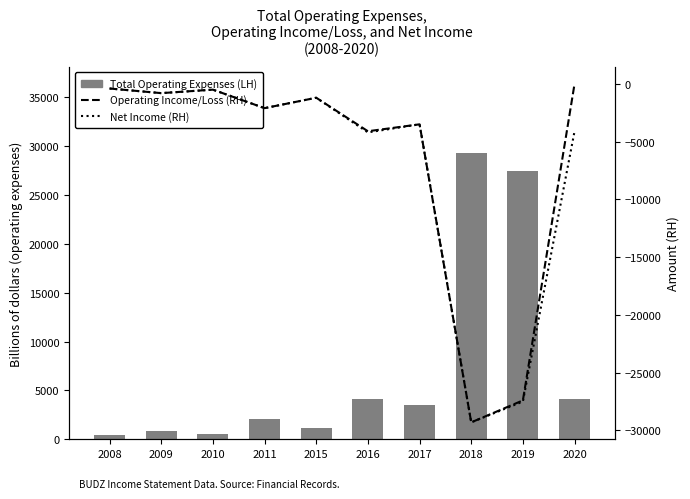

Which category has the highest value in the Total Operating Expenses series?

2018